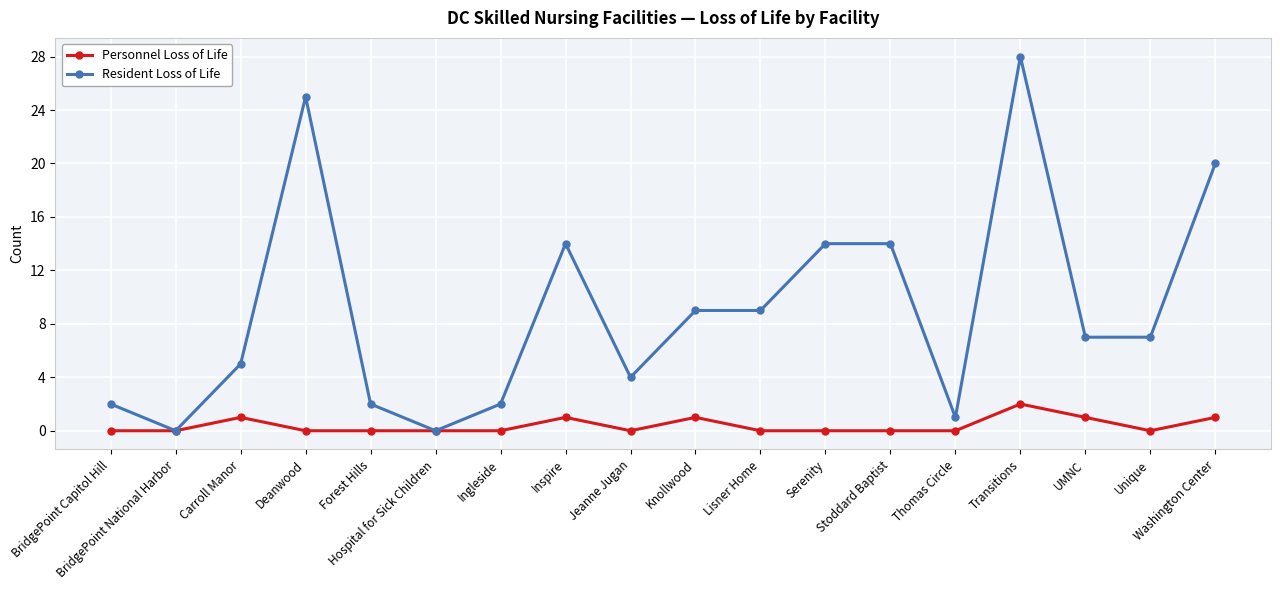

Read the Resident Loss of Life value at Jeanne Jugan.

4